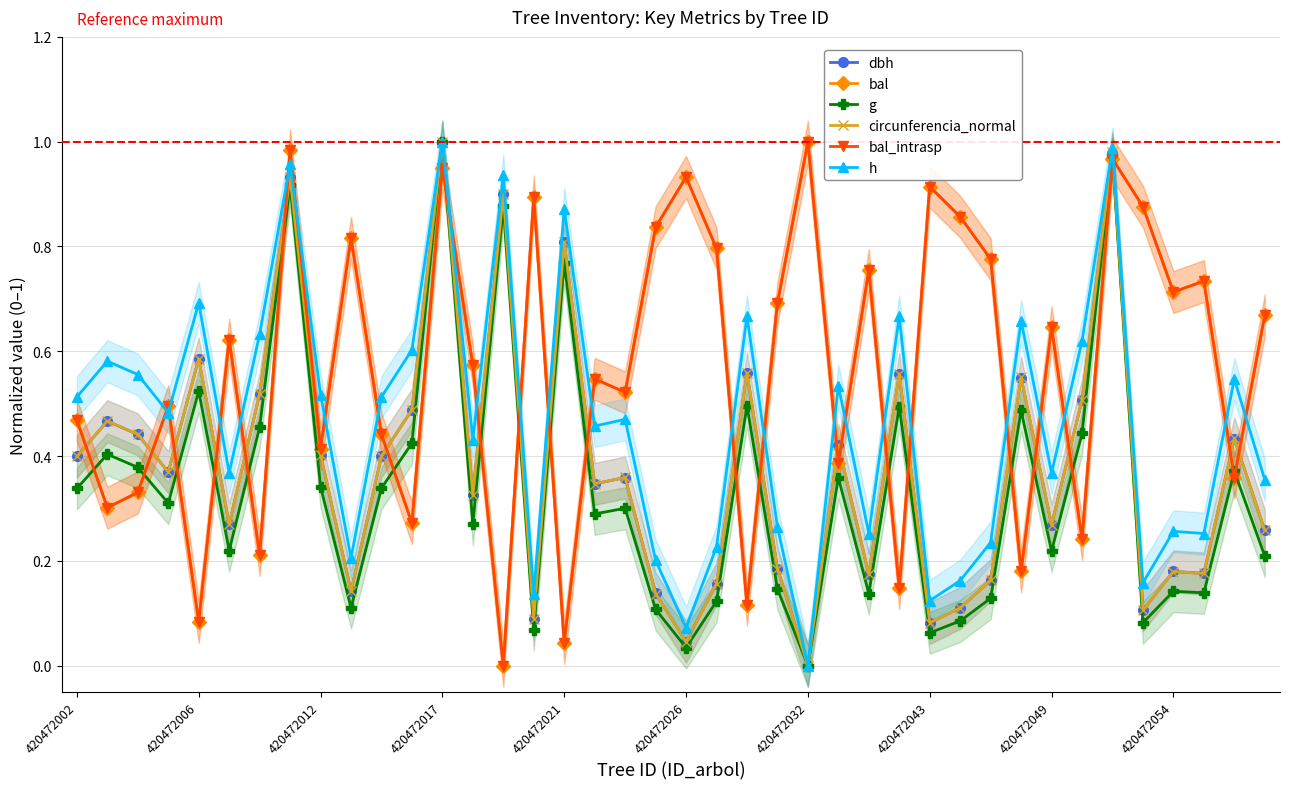

Which series has the widest spread of values?

dbh